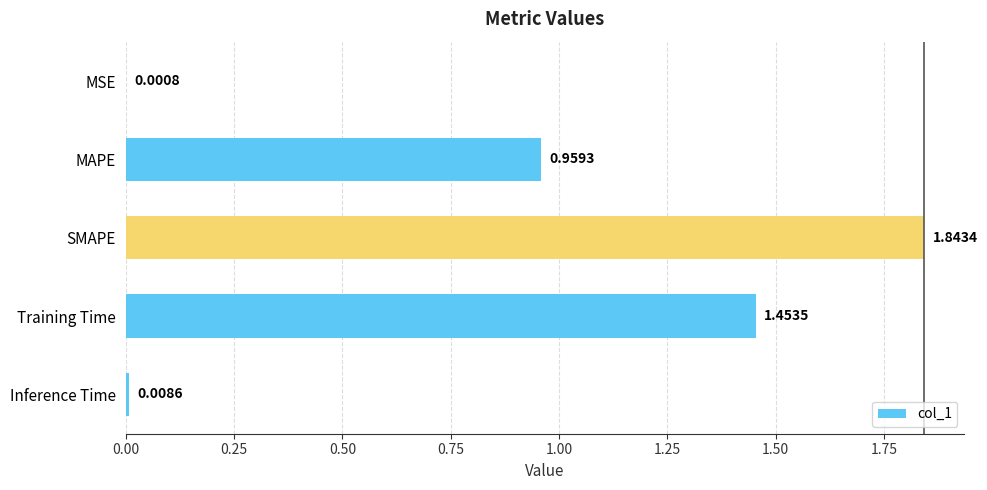

Which category has the highest value across all series?

SMAPE